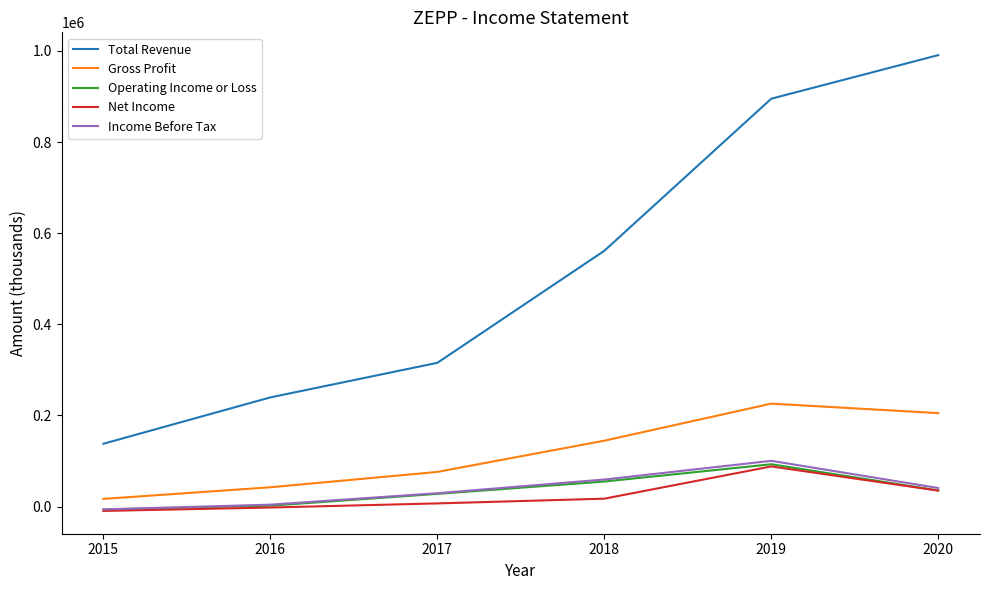

What is the difference between the Net Income values at 2017 and 2019?

81100